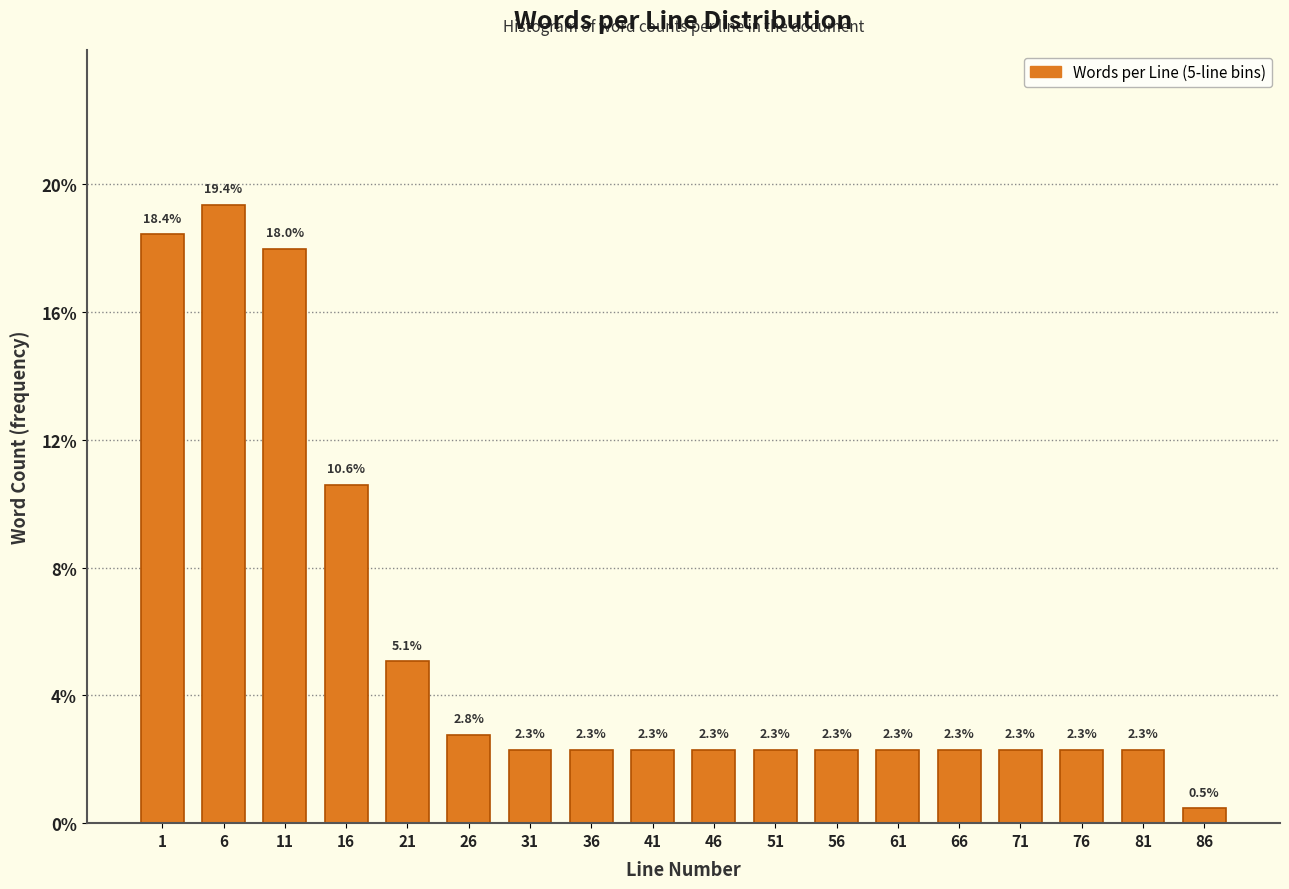

Reading left to right, transcribe all the data shown in this chart.

18.4	19.4	18.0	10.6	5.1	2.8	2.3	2.3	2.3	2.3	2.3	2.3	2.3	2.3	2.3	2.3	2.3	0.5